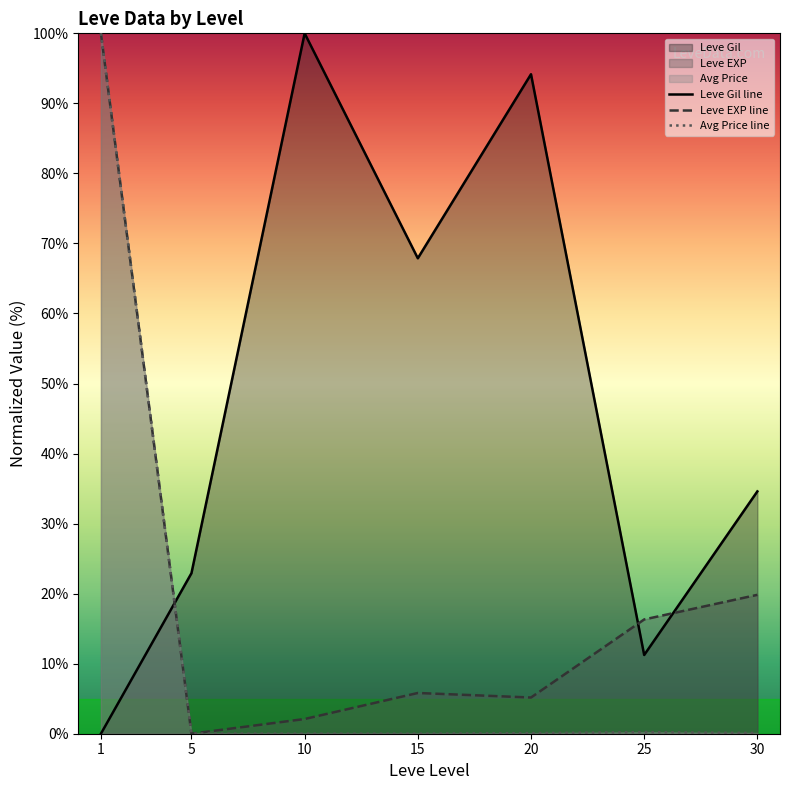

Reading left to right, extract all data points from this chart.

Leve Gil line: 0.0	22.9	100.0	67.9	94.2	11.2	34.6
Leve EXP line: 100.0	0.0	2.1	5.8	5.2	16.3	19.8
Avg Price line: 100.0	0.0	0.0	0.0	0.1	0.2	0.1